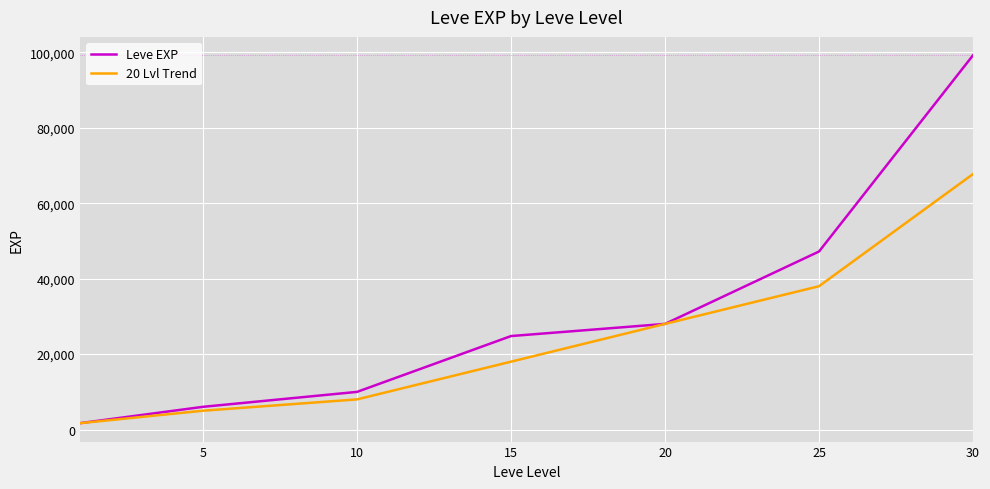

Which series has the largest total across all categories?

Leve EXP